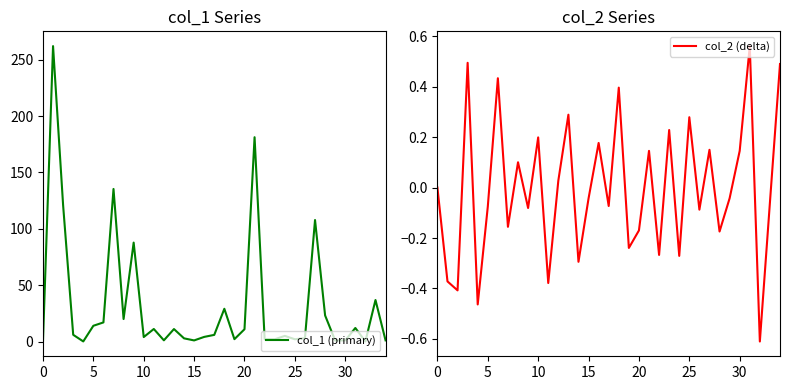

True or false: col_2 (delta) and col_1 (primary) cross at least once.

False